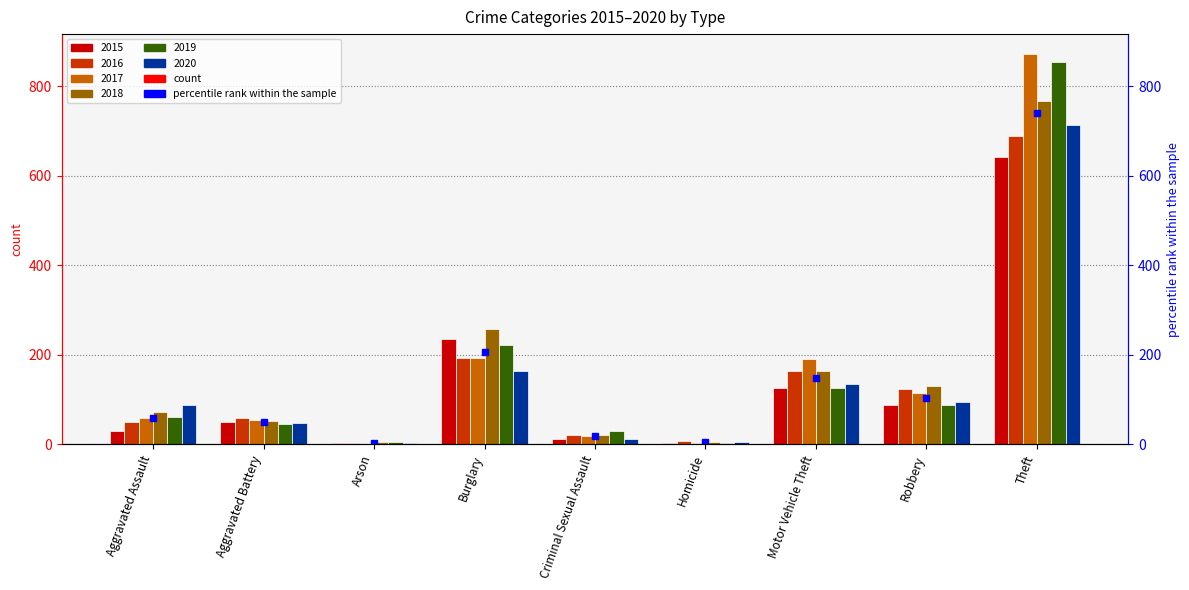

What is the smallest value displayed?

1